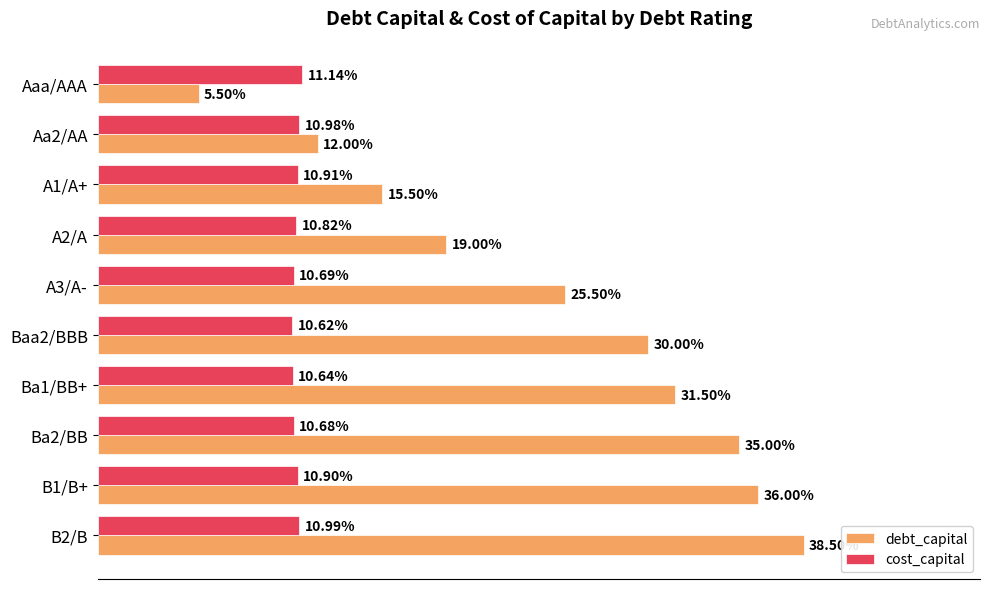

What are all the series names shown in the legend?

debt_capital, cost_capital